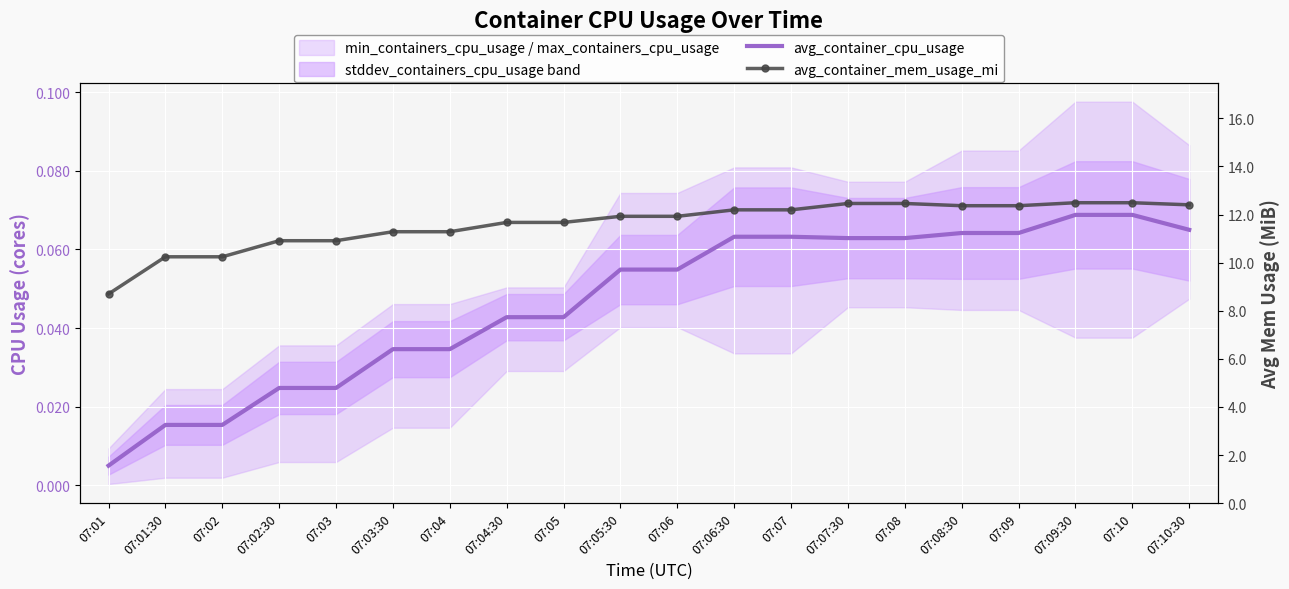

Which series has the widest spread of values?

avg_container_mem_usage_mi